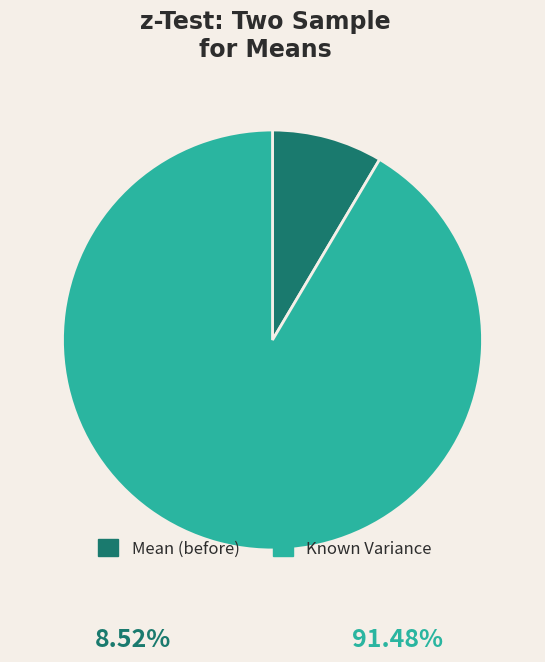

Is there a majority slice in this chart?

Yes